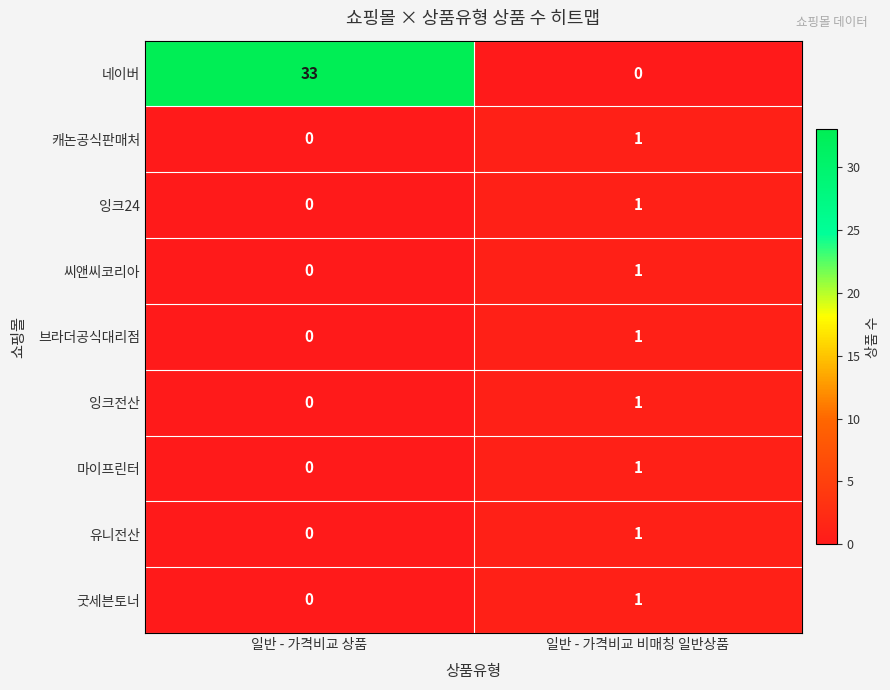

List the labels in order of 굿세븐토너 value, smallest first.

일반 - 가격비교 상품, 일반 - 가격비교 비매칭 일반상품